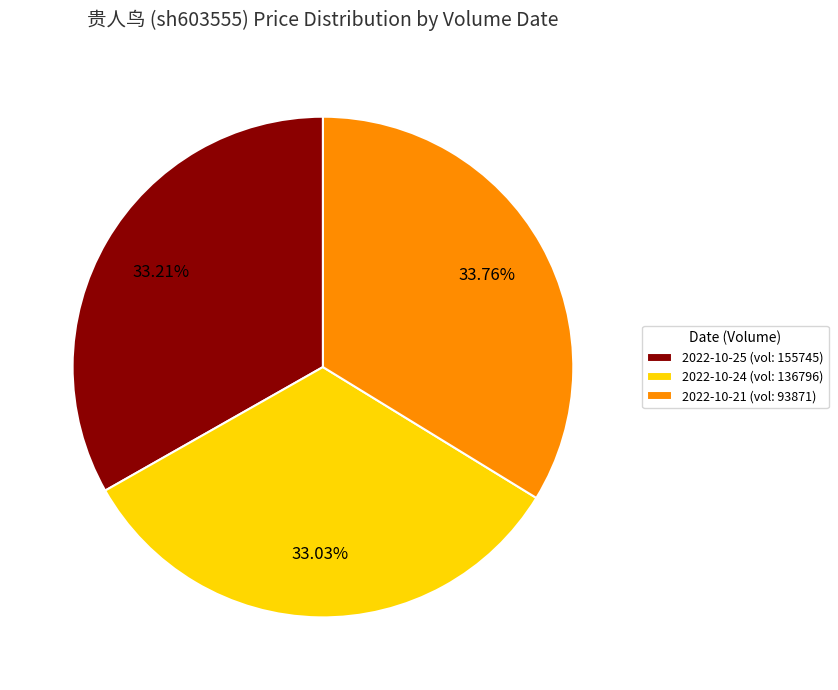

Is there a majority slice in this chart?

No